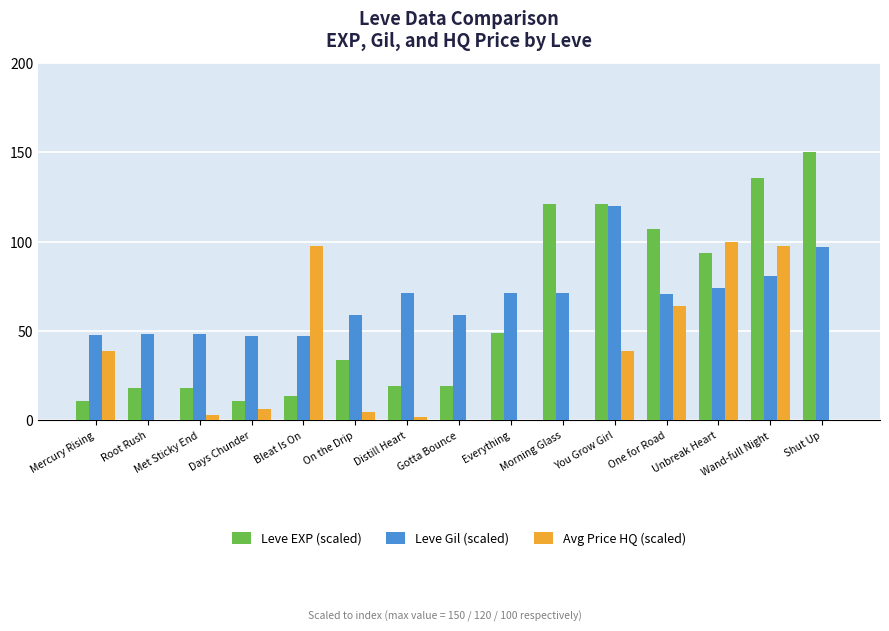

The Leve EXP (scaled) series shows 19.3 at Distill Heart. True or false?

True